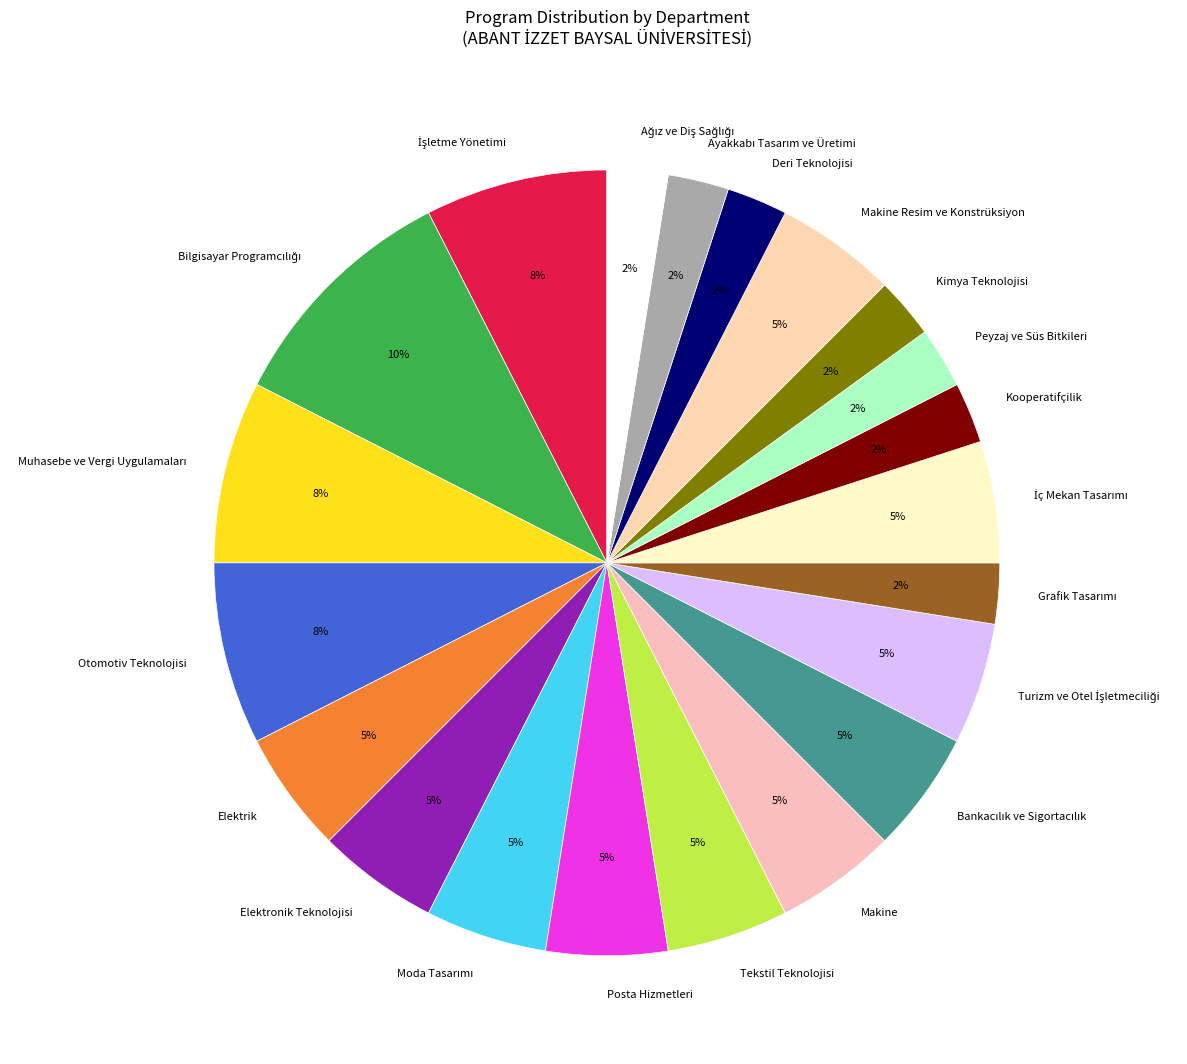

To the nearest percent, what portion does Kimya Teknolojisi represent?

3%